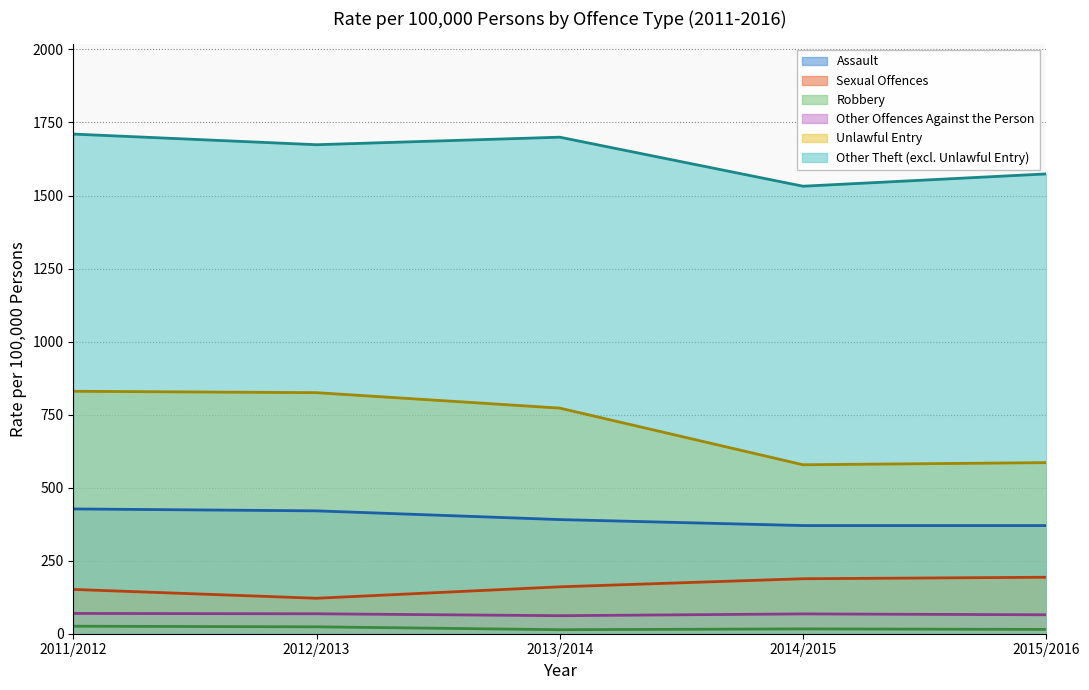

What is the spread (max minus min) of values at 2011/2012?

1684.7